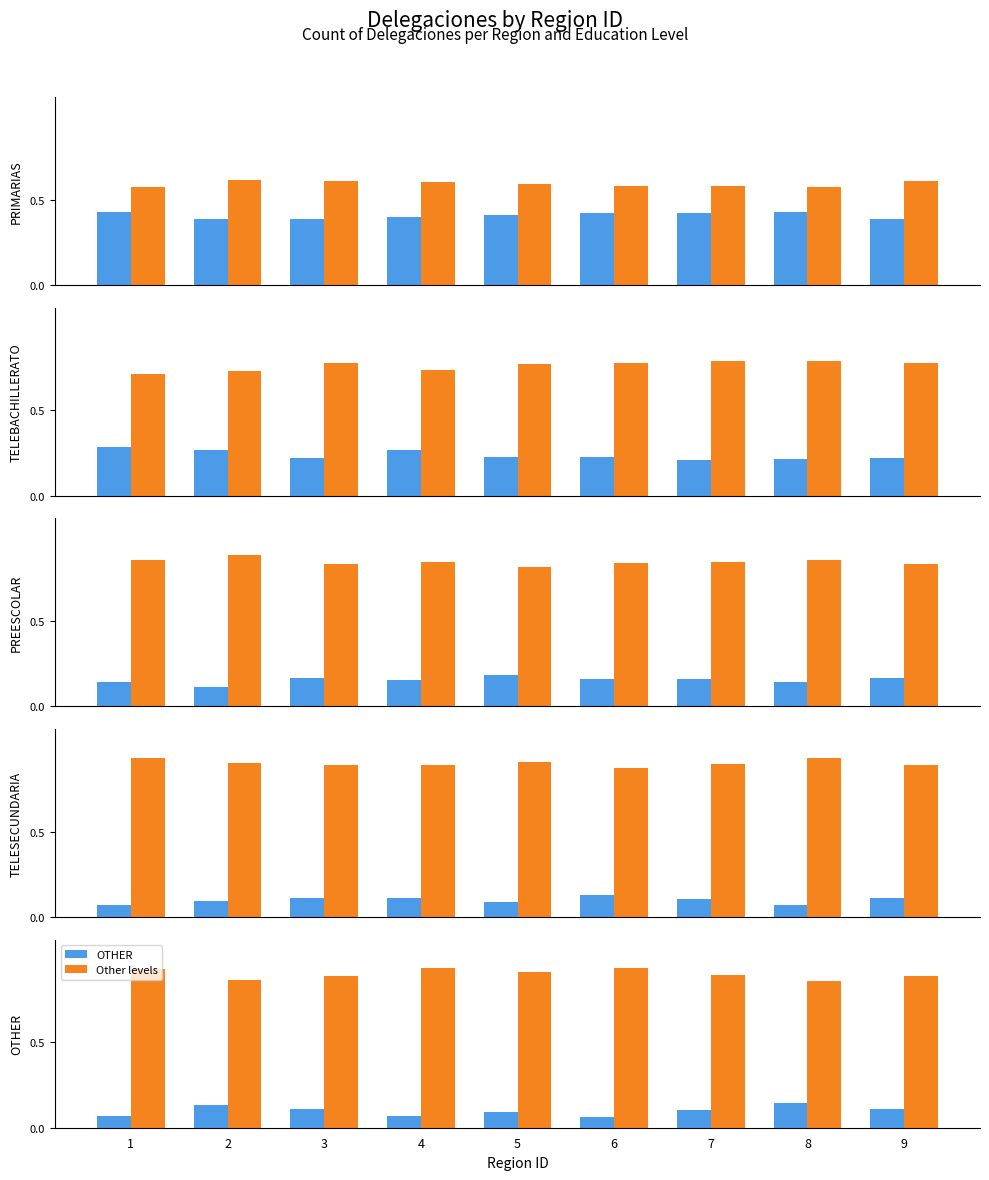

Which category has the highest value across all series?

6